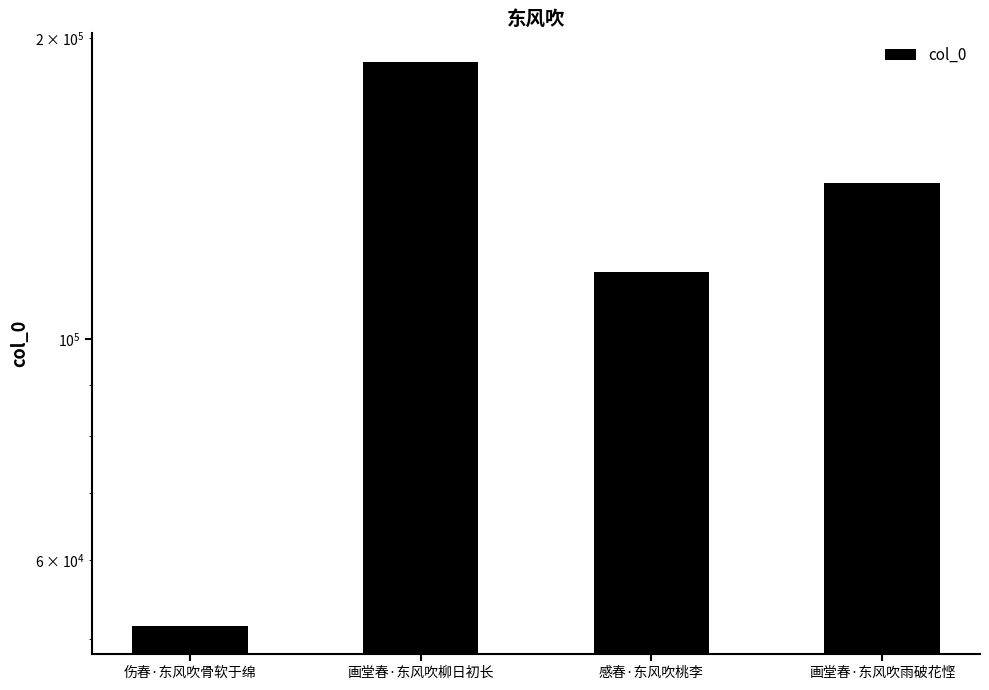

What is the difference between the second highest and minimum values?

91666